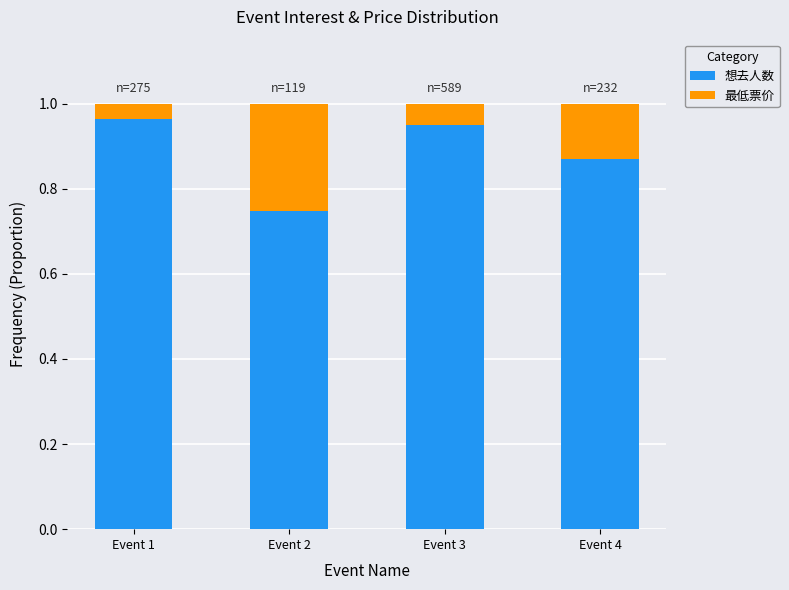

What is the sum of the 想去人数 values at Event 3 and Event 2?

1.7